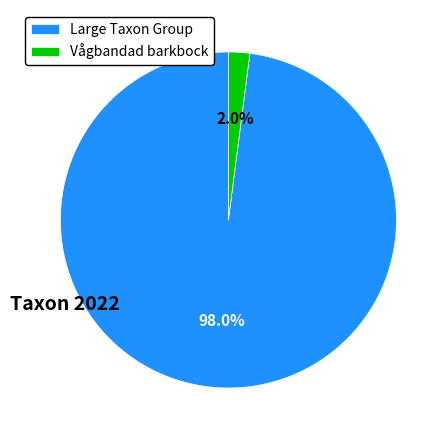

What is the largest slice in the pie chart?

Large Taxon Group